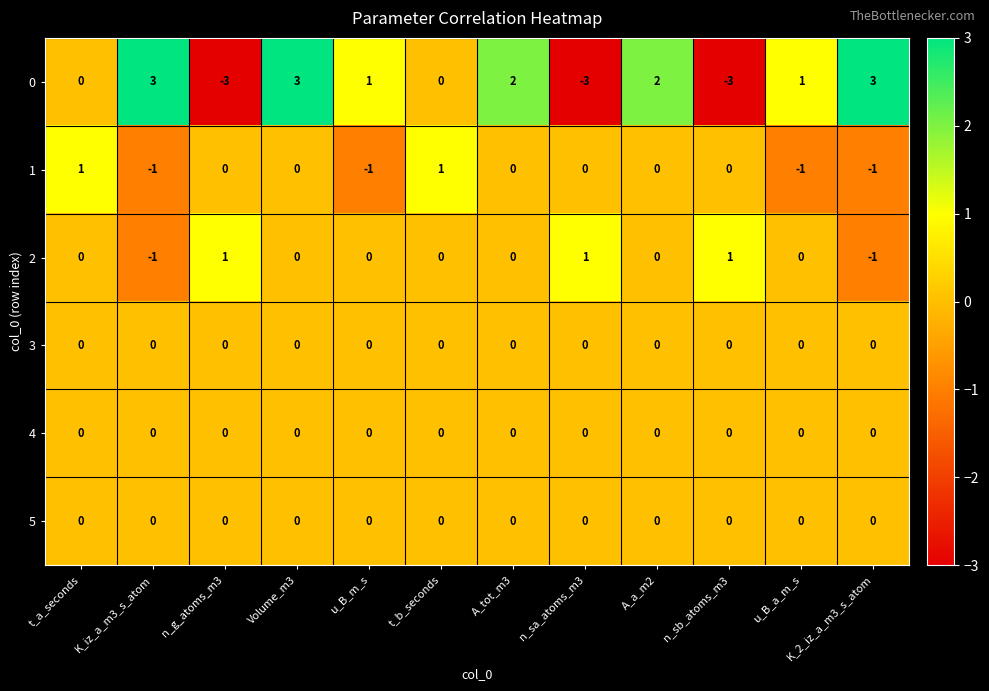

Where does the 0 series first go above 1?

K_iz_a_m3_s_atom